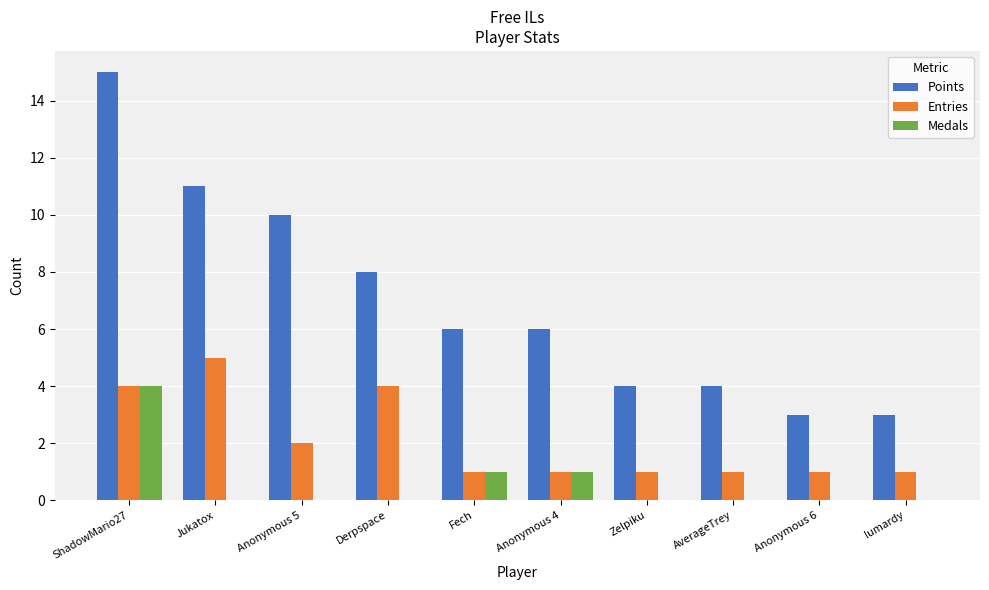

Reading left to right, transcribe all the data shown in this chart.

Points: 15	11	10	8	6	6	4	4	3	3
Entries: 4	5	2	4	1	1	1	1	1	1
Medals: 4	0	0	0	1	1	0	0	0	0